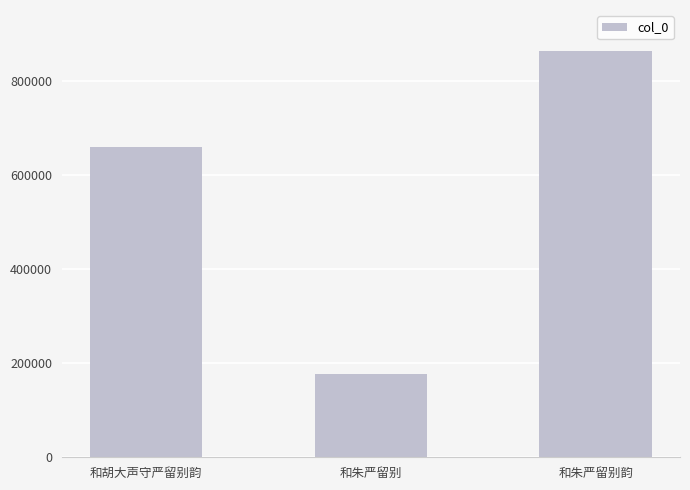

Approximately how many times larger is the value at 和胡大声守严留别韵 compared to 和朱严留别?

3.7